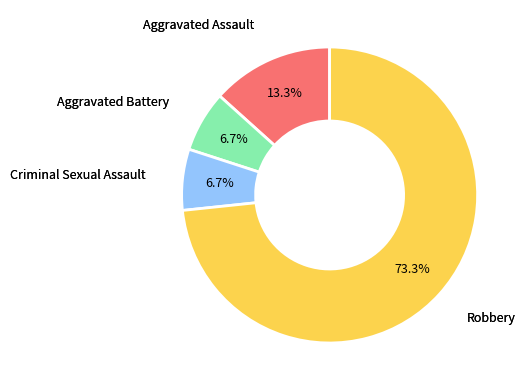

To the nearest percent, what is the average slice percentage?

25%